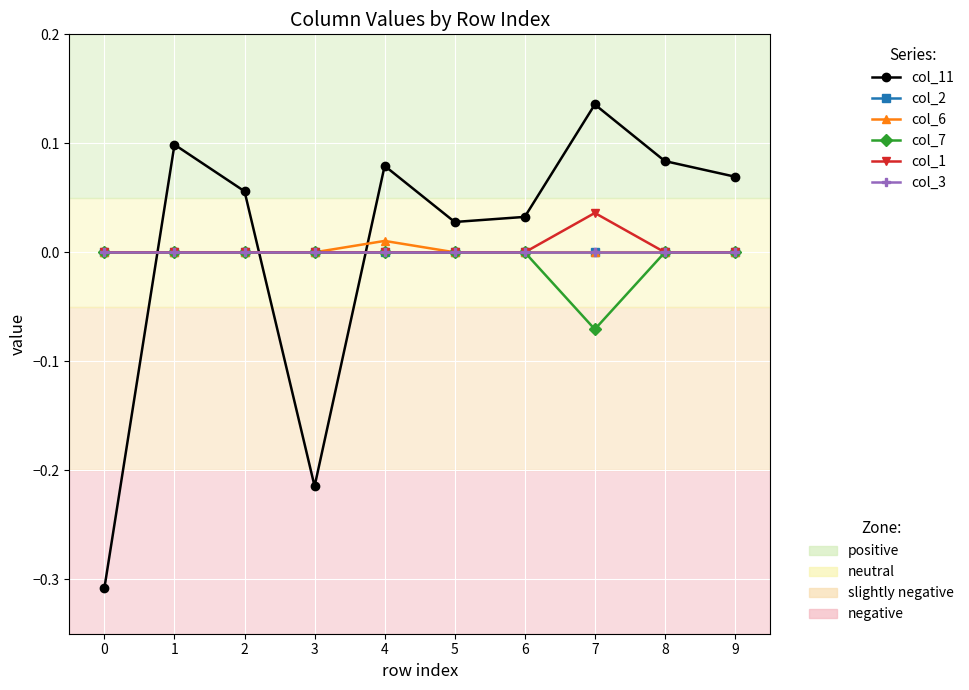

True or false: col_1 has a value of 0.0 at 7.

True